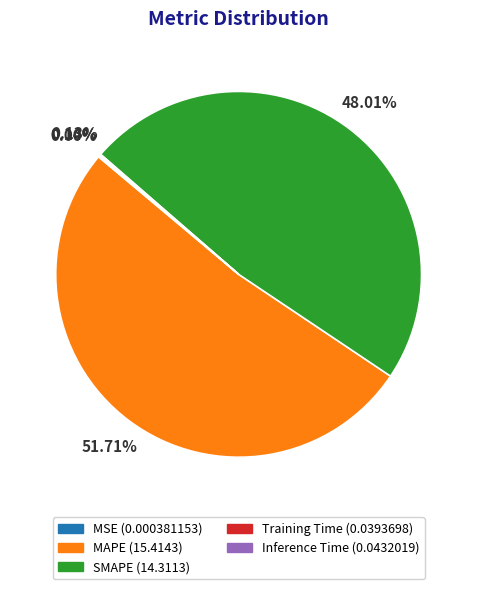

What is the largest slice in the pie chart?

MAPE